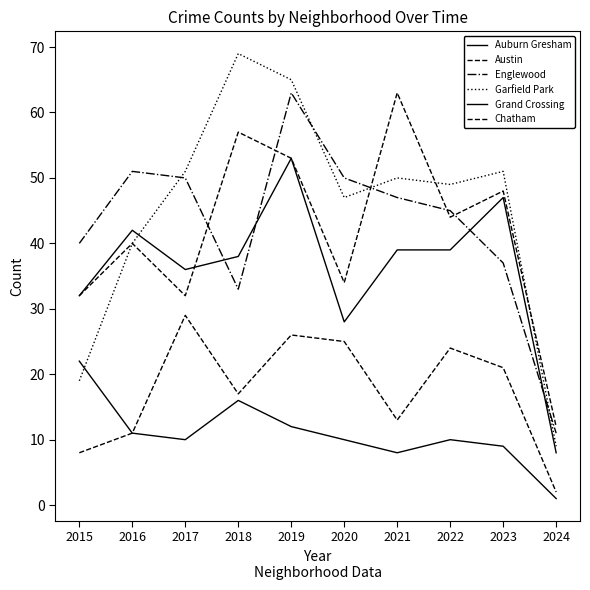

Does the chart have visible grid lines?

No